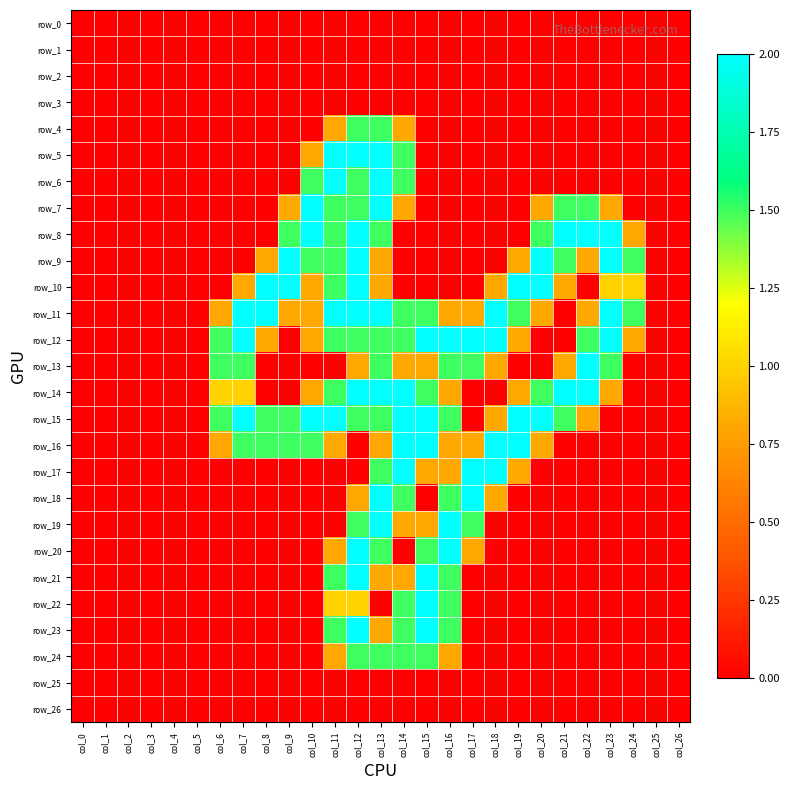

The value of row_4 at col_3 is 0.0. True or false?

True